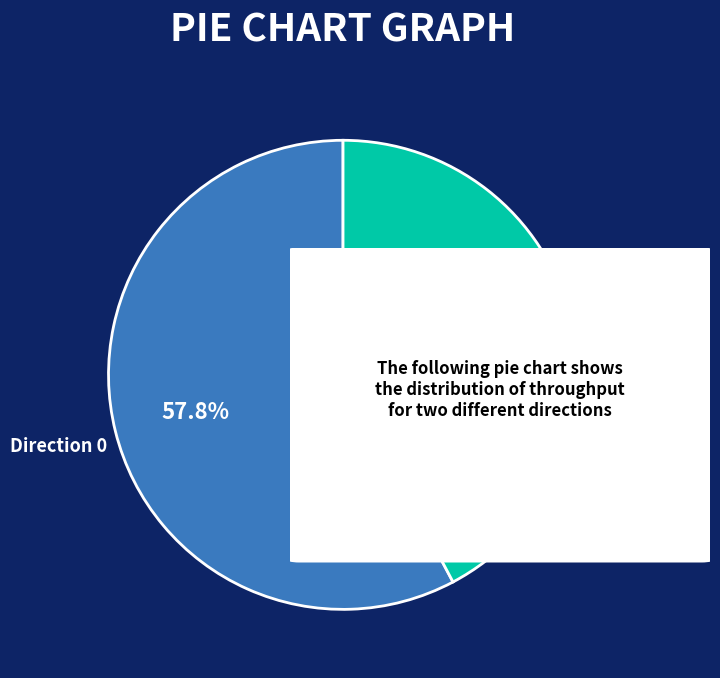

Rank the categories by value from highest to lowest.

Direction 0, Direction 1